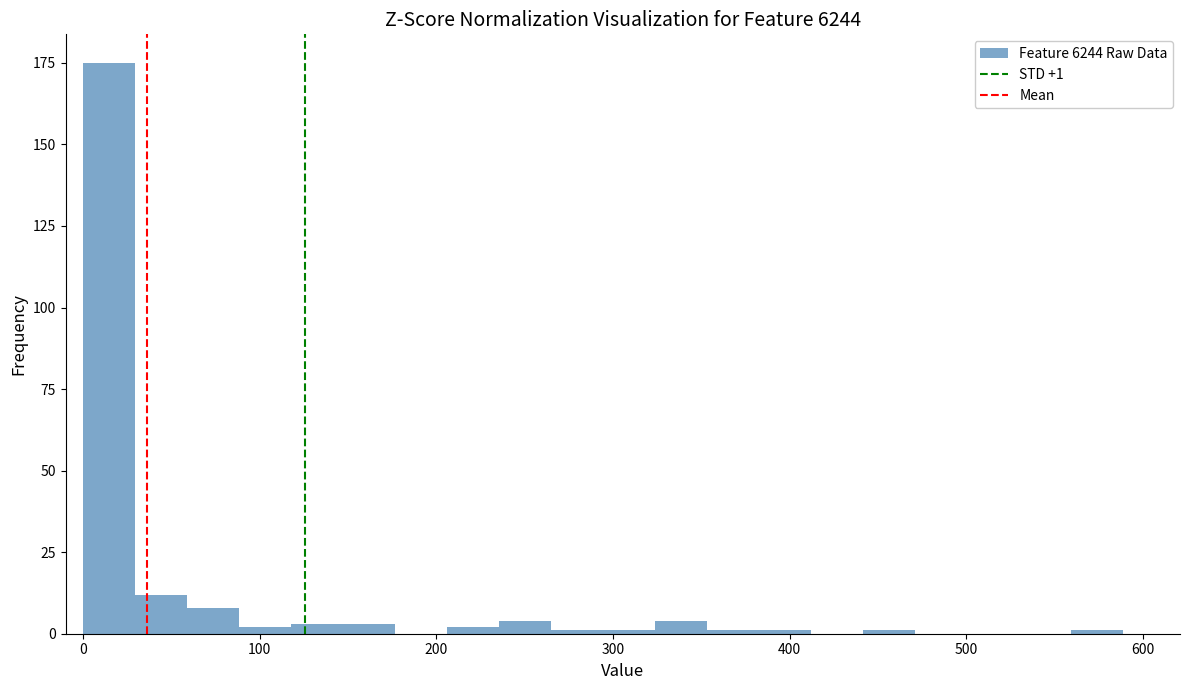

Read against the x-axis, roughly where is the centre of the tallest bar?

10